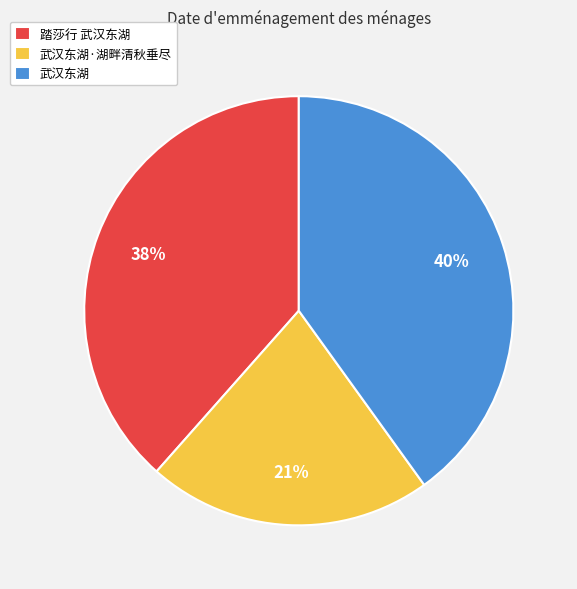

Does any single category account for the majority?

No